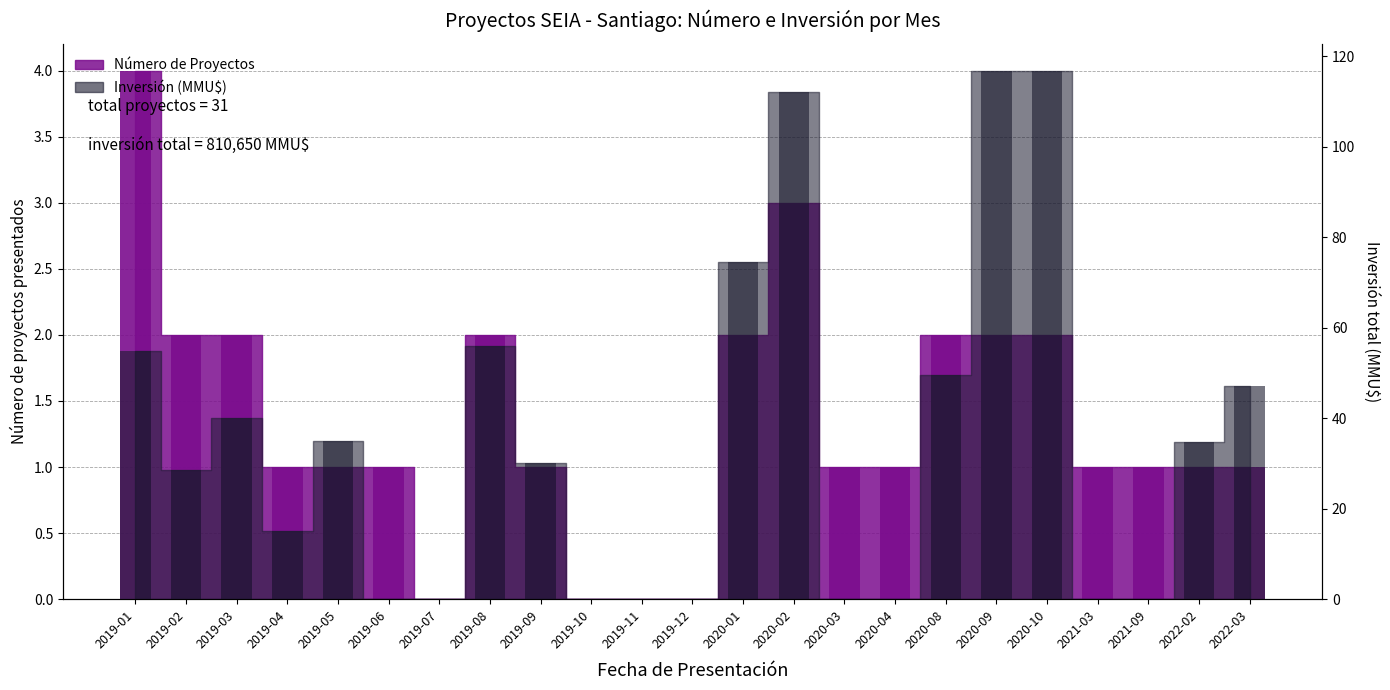

Which has a higher value, 2019-05 or 2020-04?

2019-05